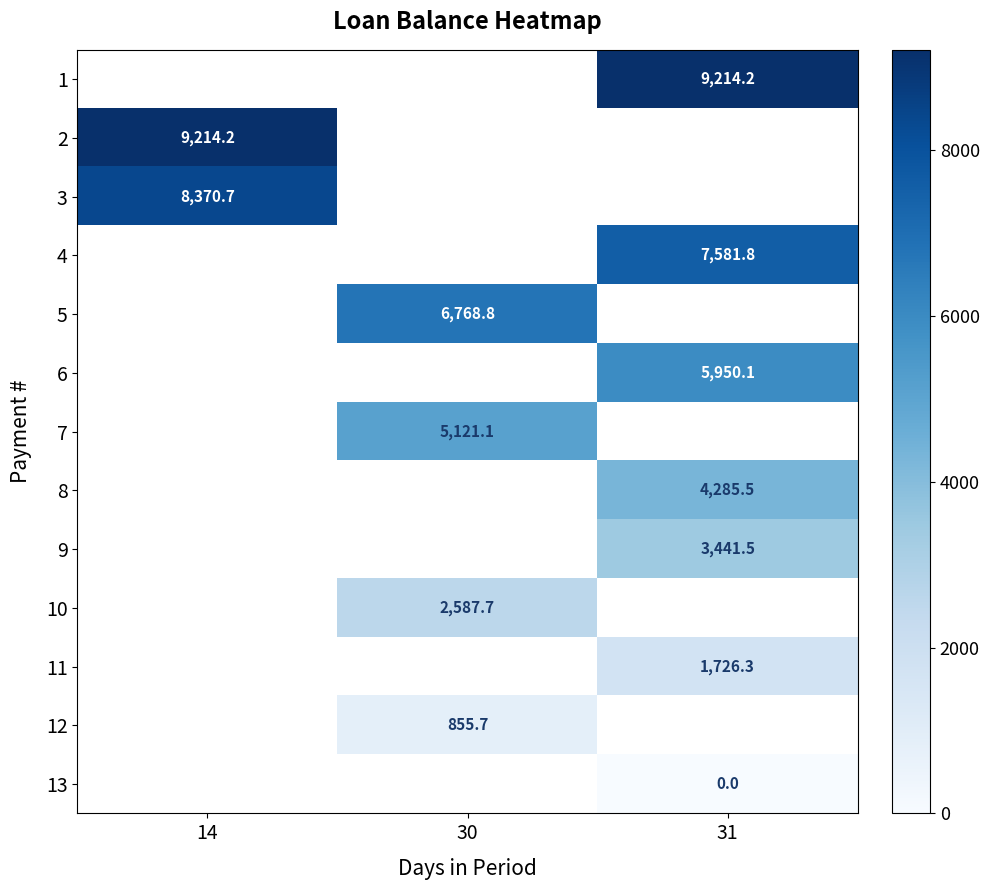

True or false: 12 has a value of 855.7 at 30.

True